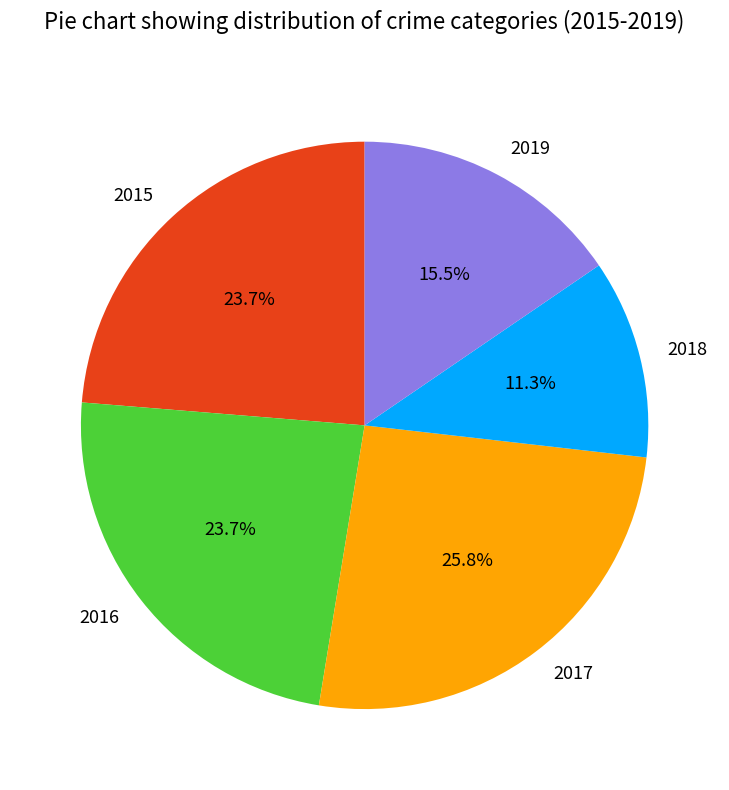

How many slices are in this pie chart?

5